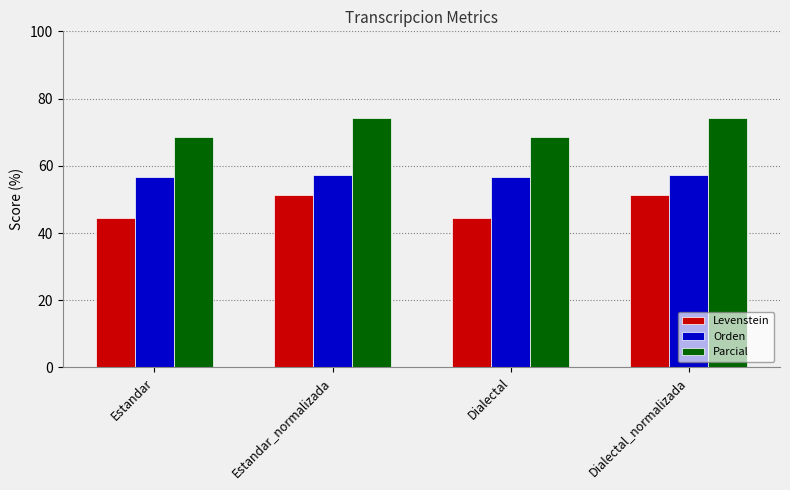

What is the value of the Levenstein bar at the 4th from the left?

51.2